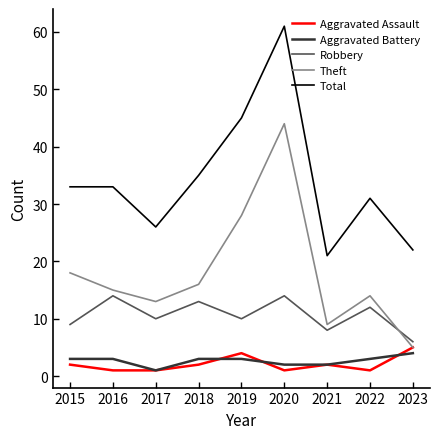

Where is the first local minimum for Aggravated Battery?

2017